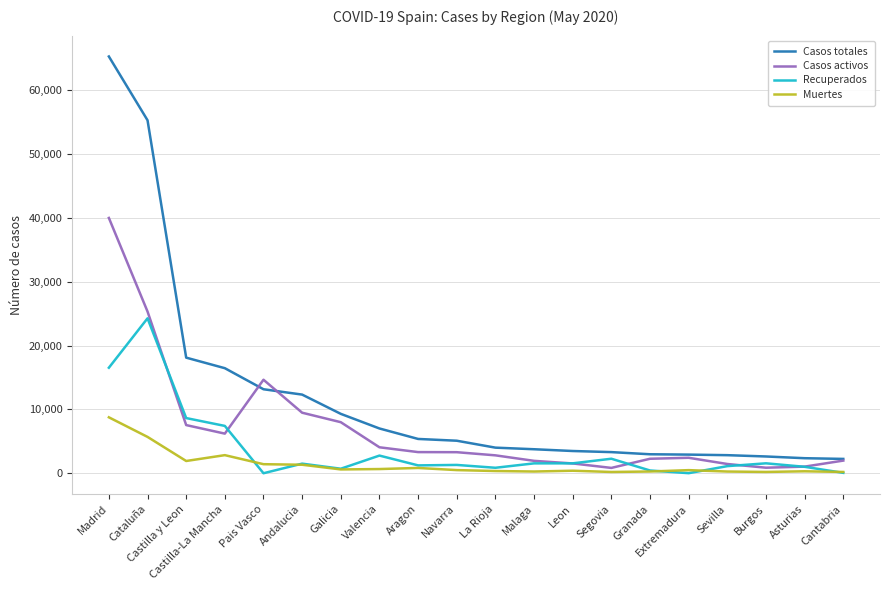

At which category is the sum across all series the highest?

Madrid